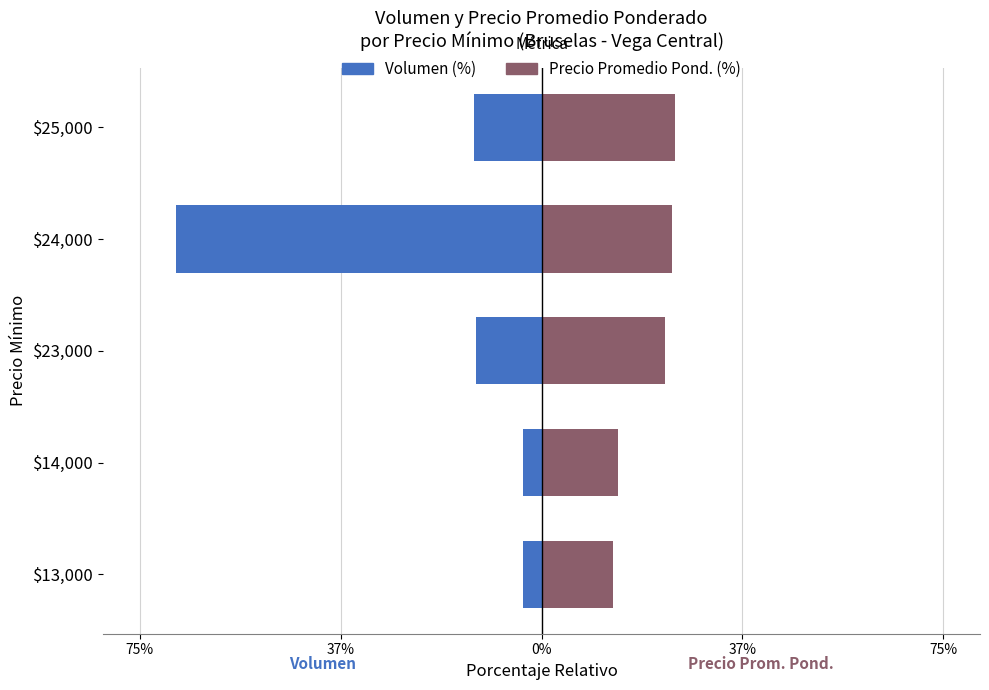

Is the value of Precio Promedio Pond. (%) at $25,000 greater than the value of Volumen (%) at $24,000?

Yes